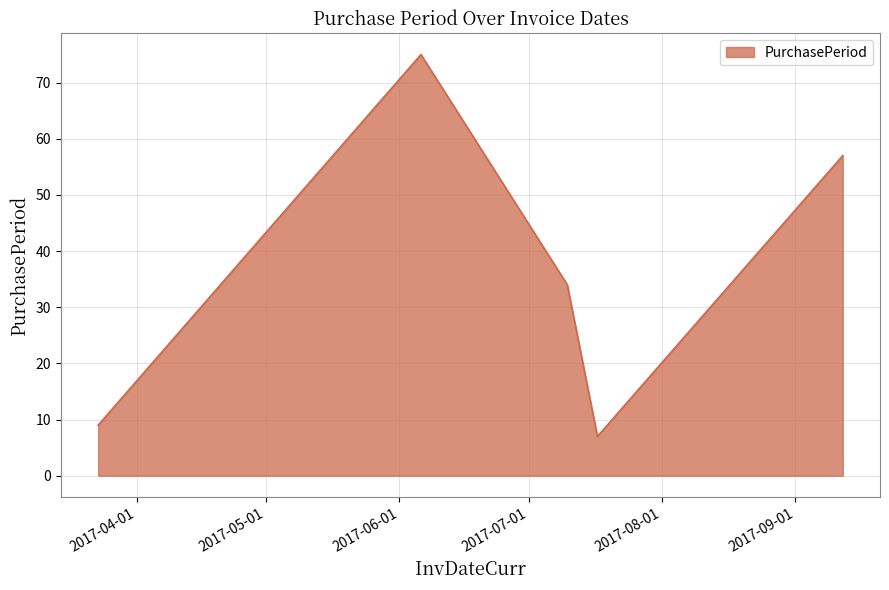

How many interior local valleys (lower than both neighbors) does the data have?

1